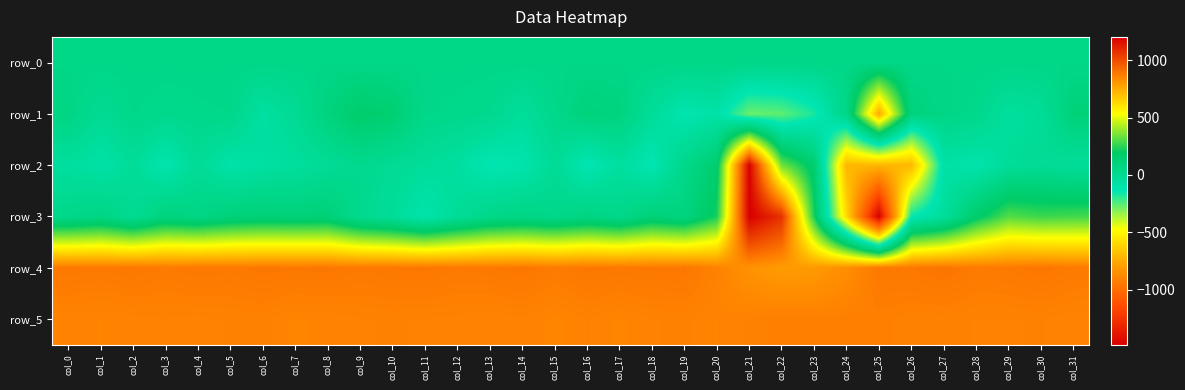

What is the difference between the maximum and minimum values in the row_5 series?

16.0